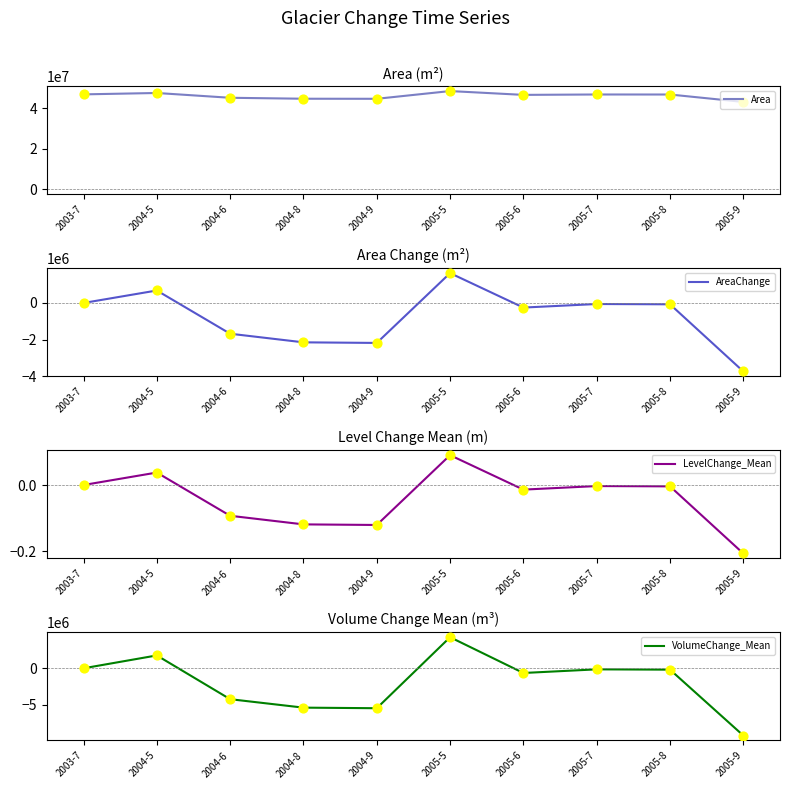

At how many categories does at least one series exceed -6388460?

10